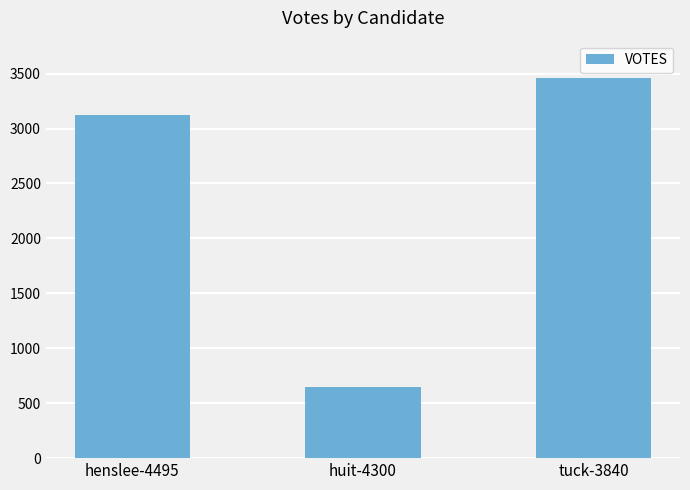

Reading left to right, transcribe all the data shown in this chart.

3122	650	3463